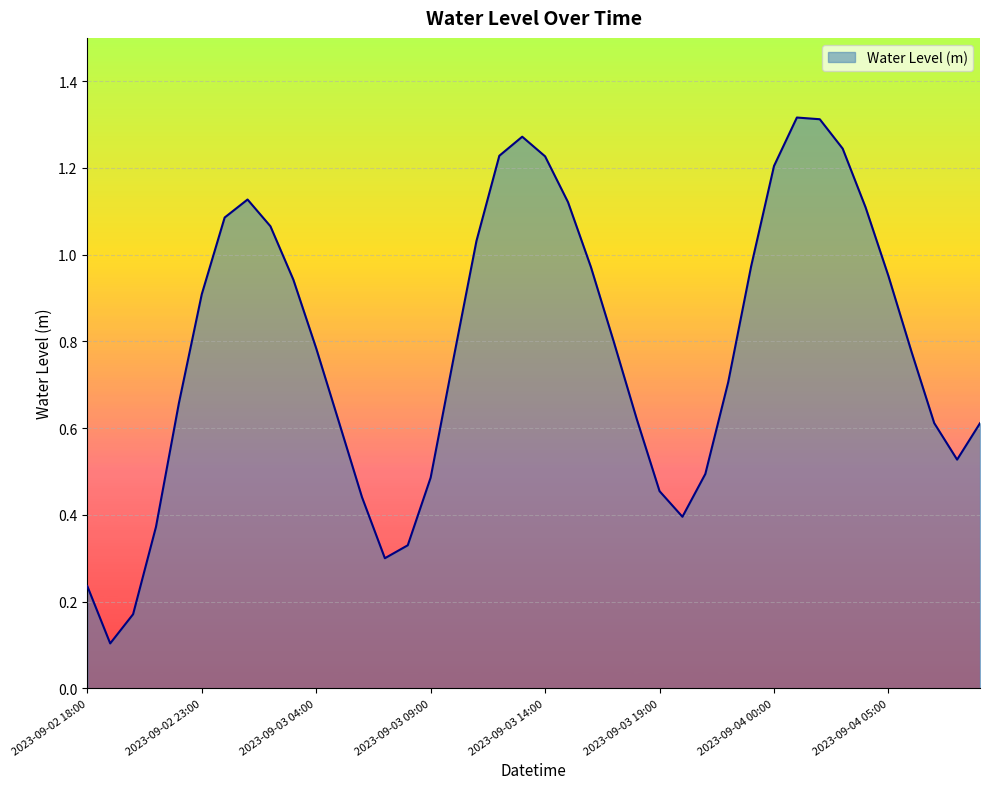

How many points are lower than both their immediate neighbors (excluding endpoints)?

4